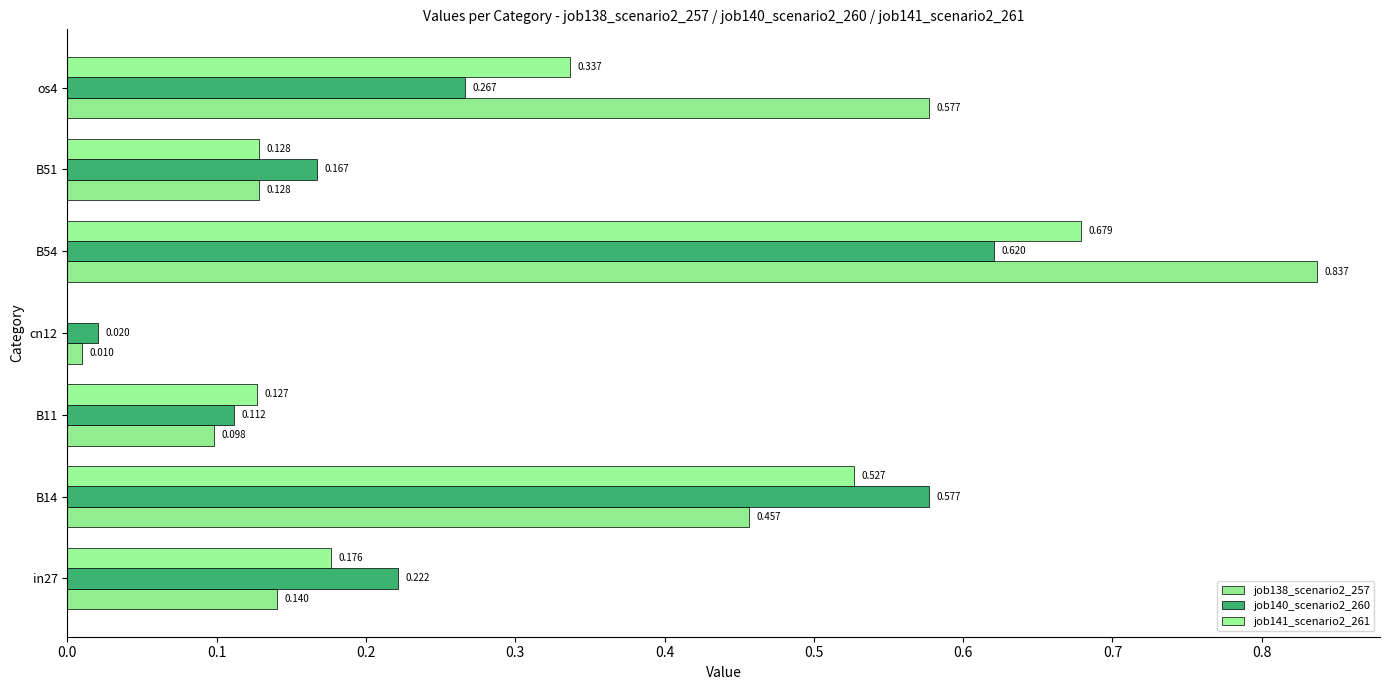

How many distinct data groups are displayed?

3